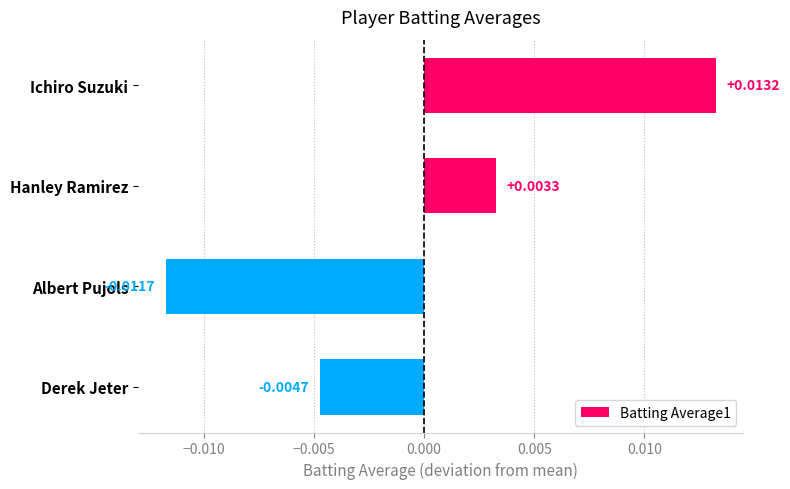

How many bars are there in total?

4